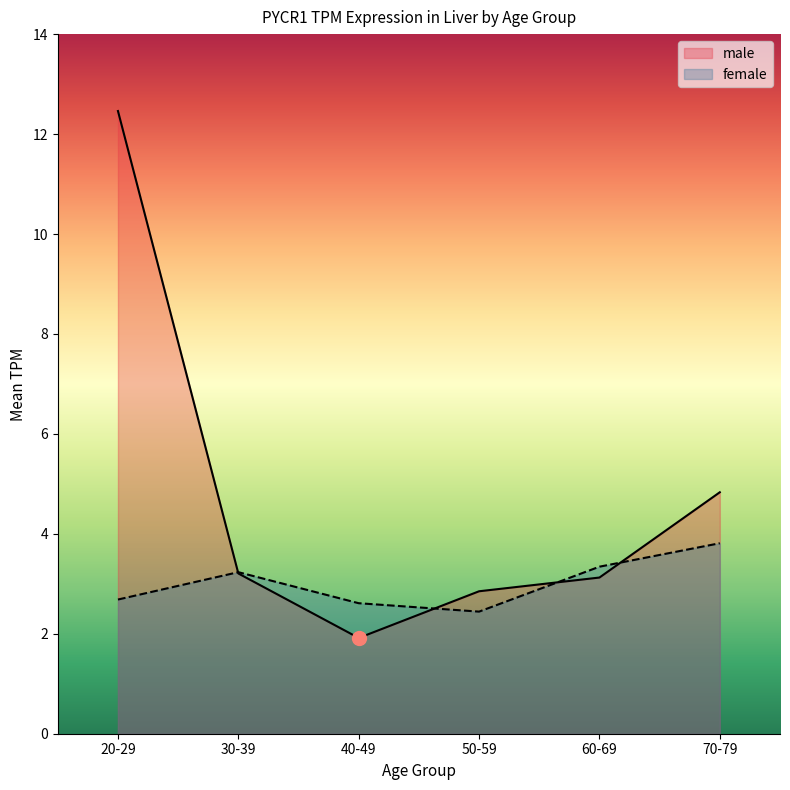

How many data points does each series have?

6